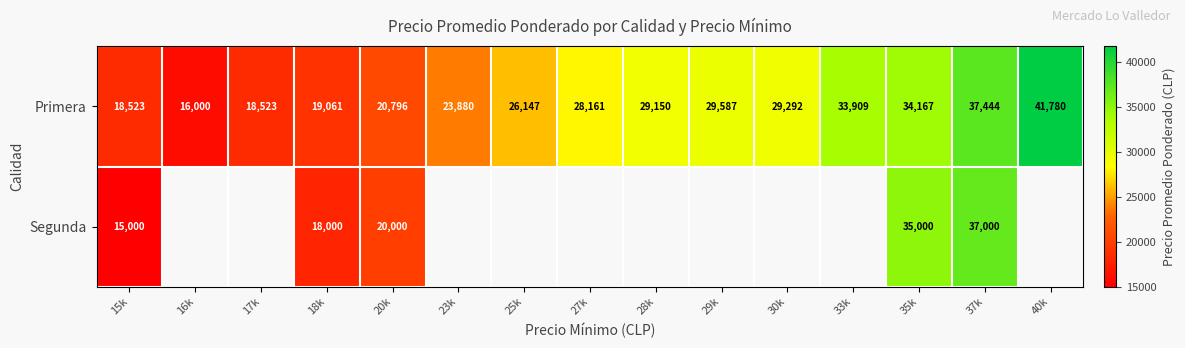

At which label is Primera closest to 28890?

28k